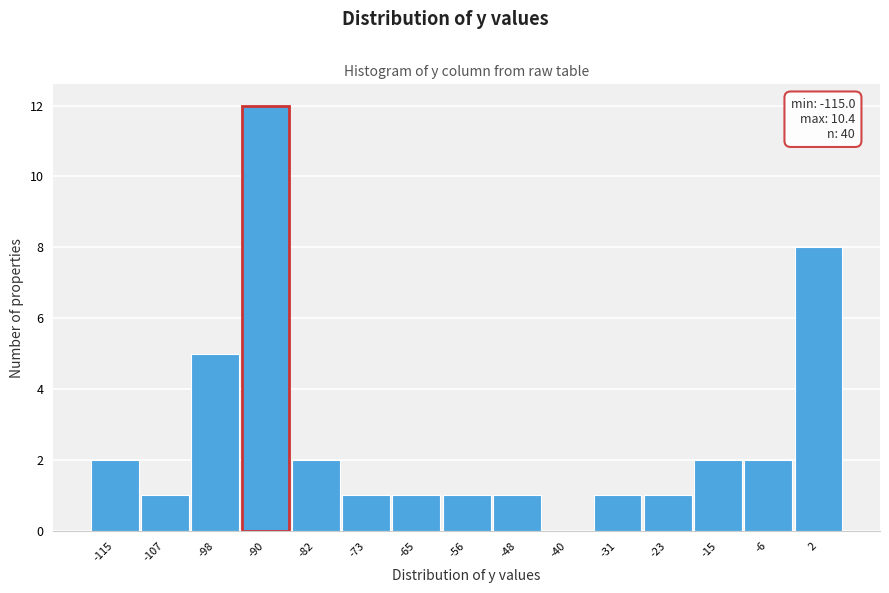

Reading right to left, what are all the values shown in this chart?

2=8	-6=2	-15=2	-23=1	-31=1	-40=0	-48=1	-56=1	-65=1	-73=1	-82=2	-90=12	-98=5	-107=1	-115=2